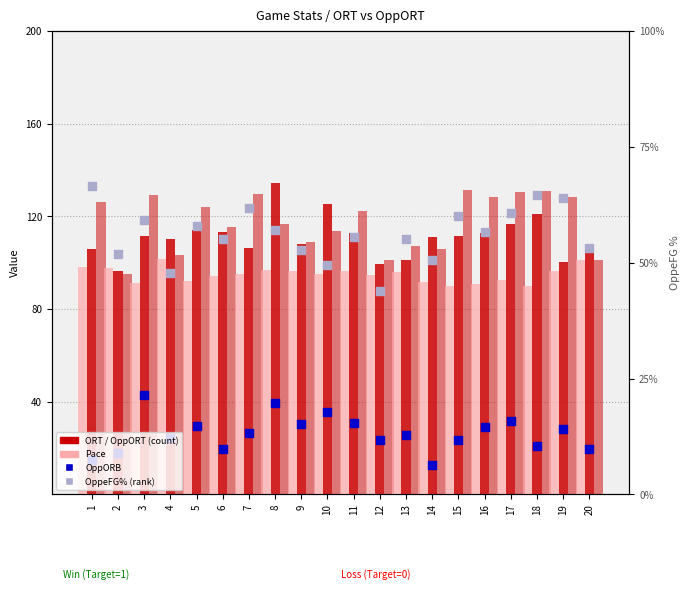

Which series has the widest spread of Y values?

ORT